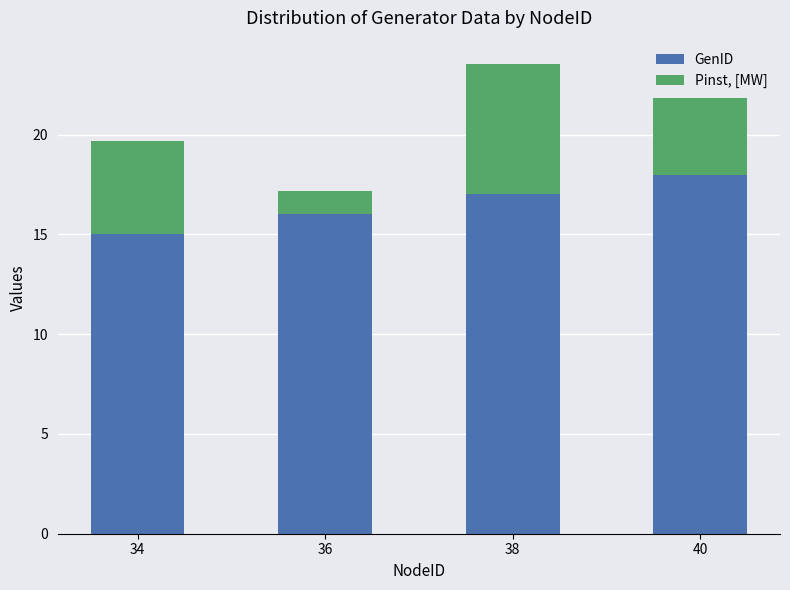

Does the chart contain stacked bars?

Yes